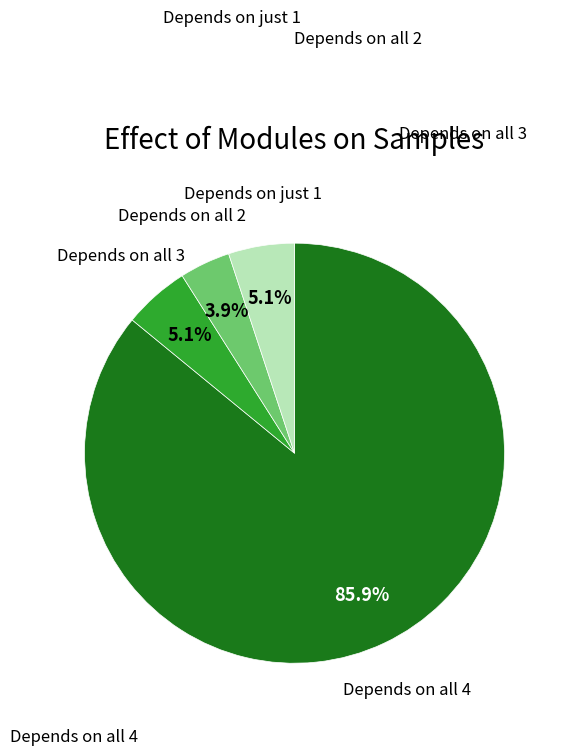

Combined, do Depends on all 4 and Depends on all 2 account for over 50%?

Yes